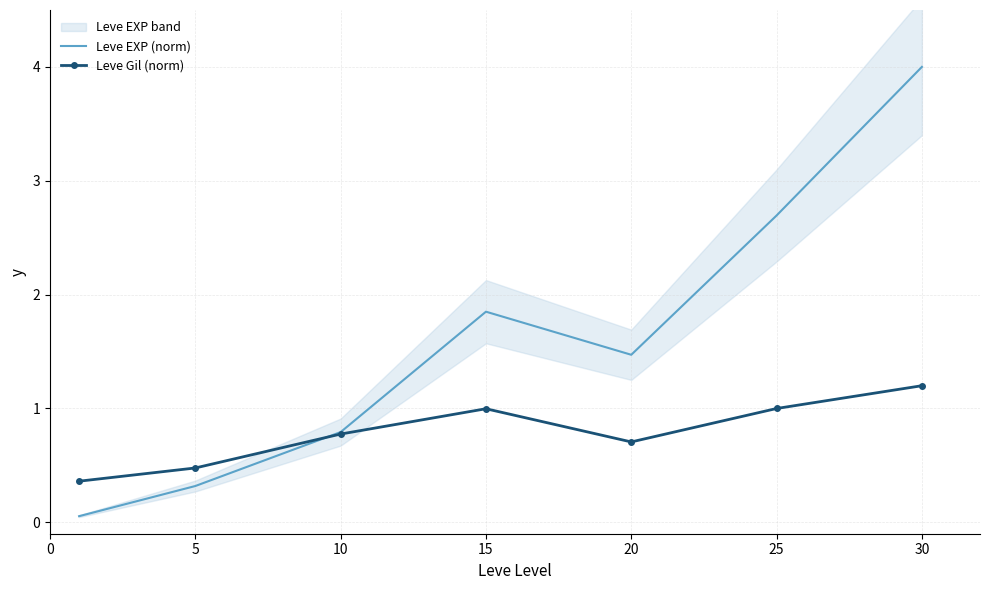

What is the smallest value displayed?

0.1